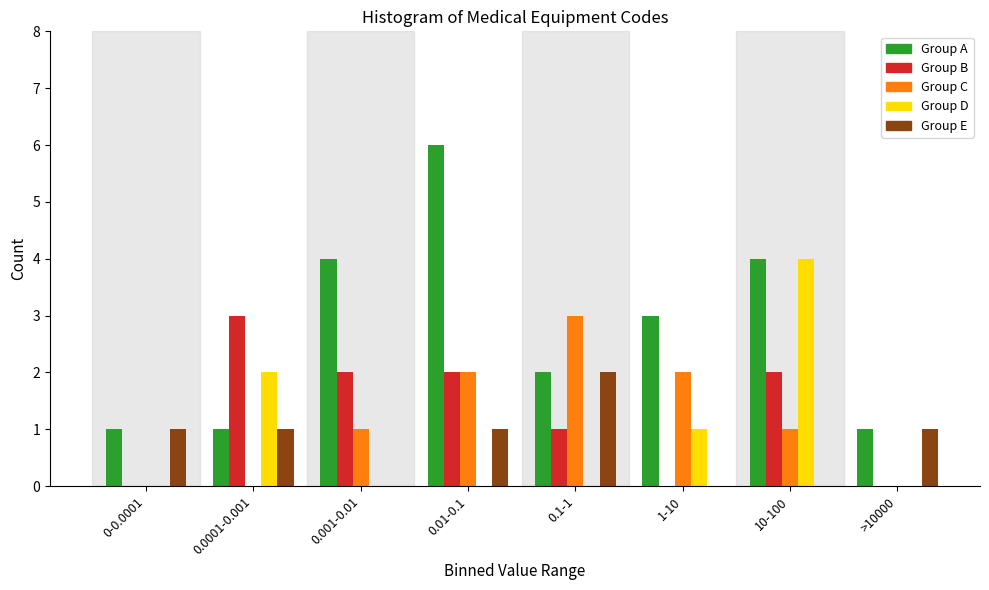

True or false: Group B has a value of 3 at 10-100.

False